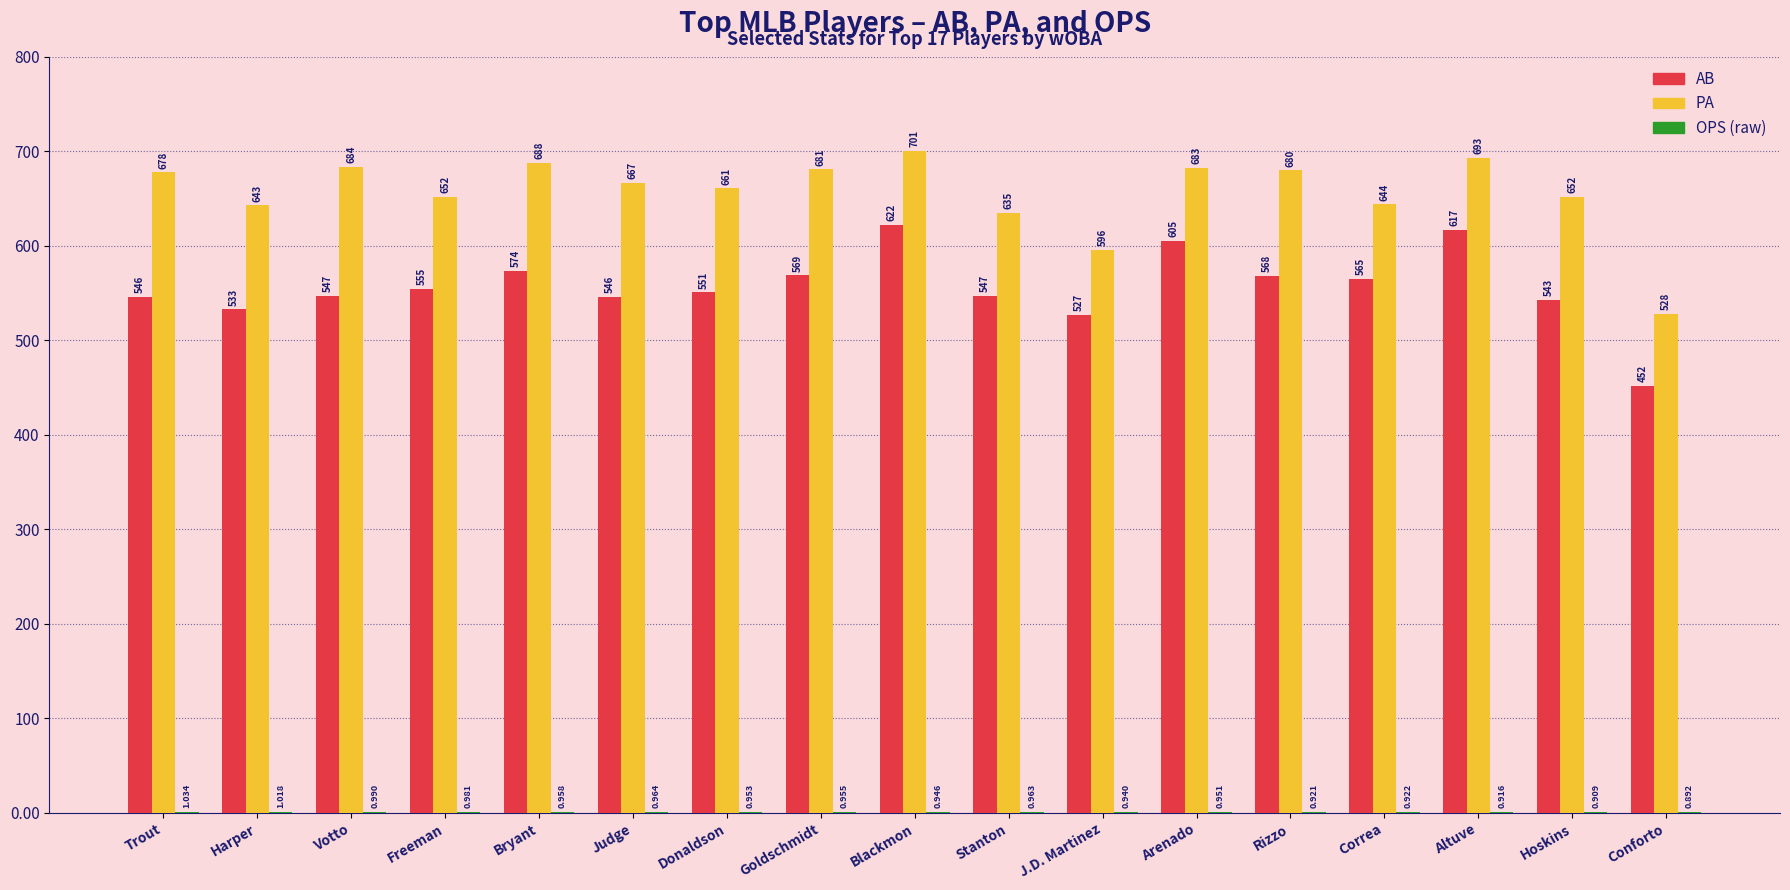

At which category is the sum across all series the highest?

Blackmon